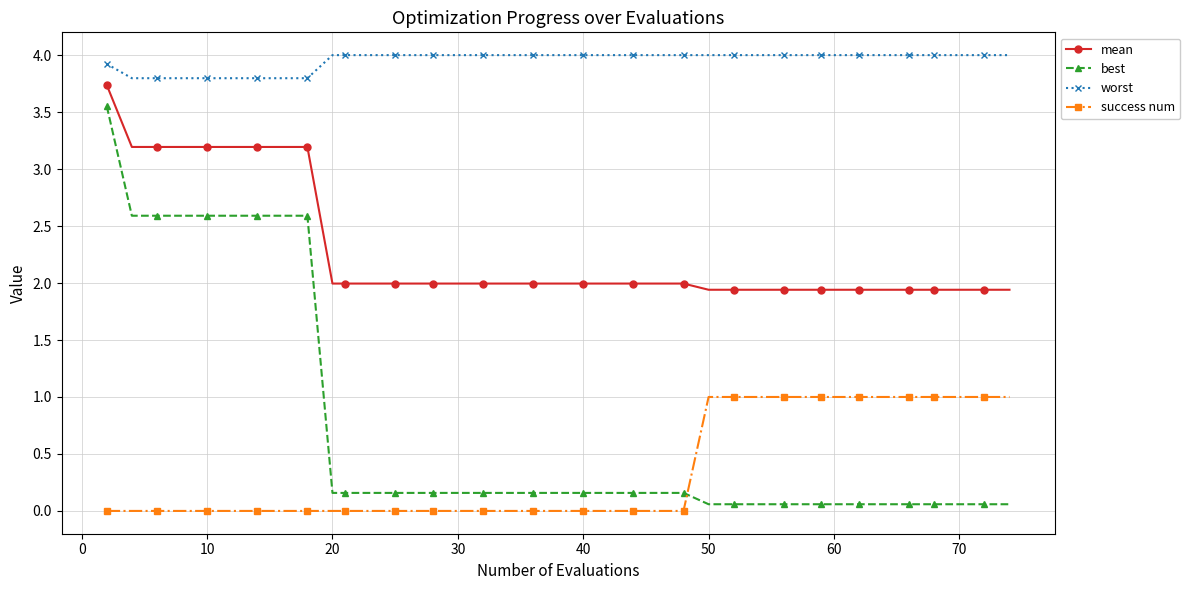

True or false: mean and best cross at least once.

False